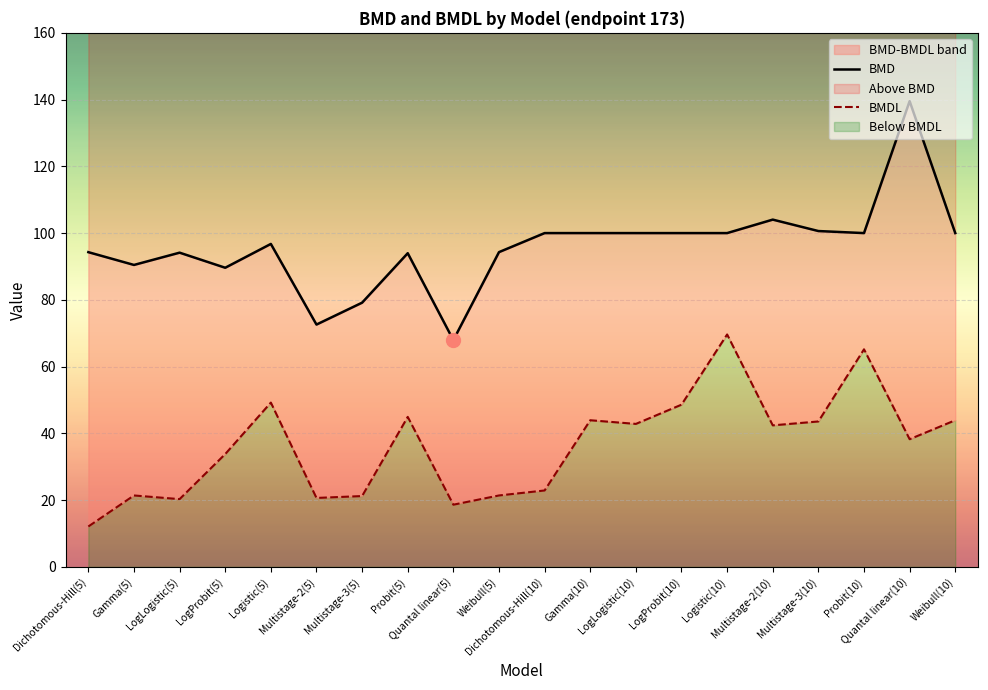

Reading right to left, transcribe all the data shown in this chart.

BMD: 100.0	139.5	100.0	100.6	104.0	100.0	100.0	100.0	100.0	100.0	94.3	67.9	94.0	79.2	72.6	96.8	89.6	94.1	90.5	94.3
BMDL: 43.9	38.2	65.2	43.6	42.4	69.6	48.6	42.8	43.9	22.9	21.4	18.6	44.9	21.2	20.6	49.2	33.8	20.3	21.4	12.1